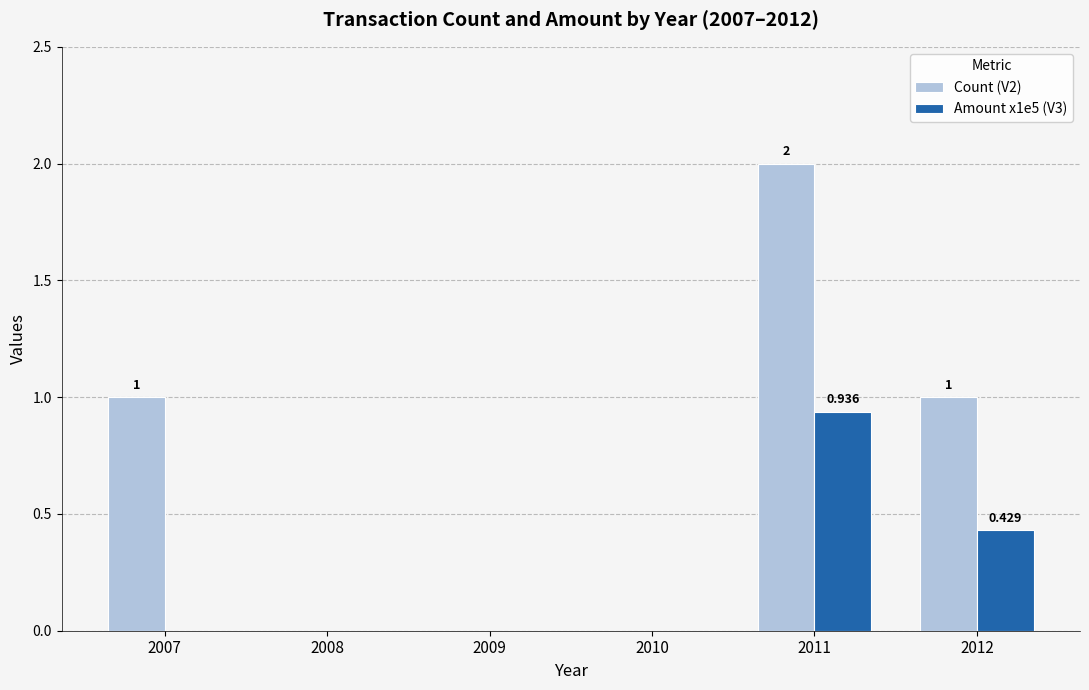

Reading right to left, what are all the values shown in this chart?

Count (V2): 2012=1.0	2011=2.0	2010=0.0	2009=0.0	2008=0.0	2007=1.0
Amount x1e5 (V3): 2012=0.4	2011=0.9	2010=0.0	2009=0.0	2008=0.0	2007=0.0